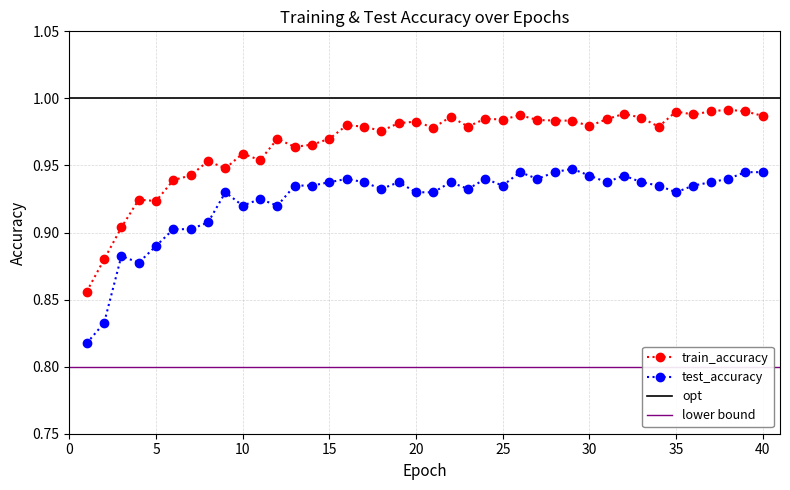

Which category has the highest value in the train_accuracy series?

38